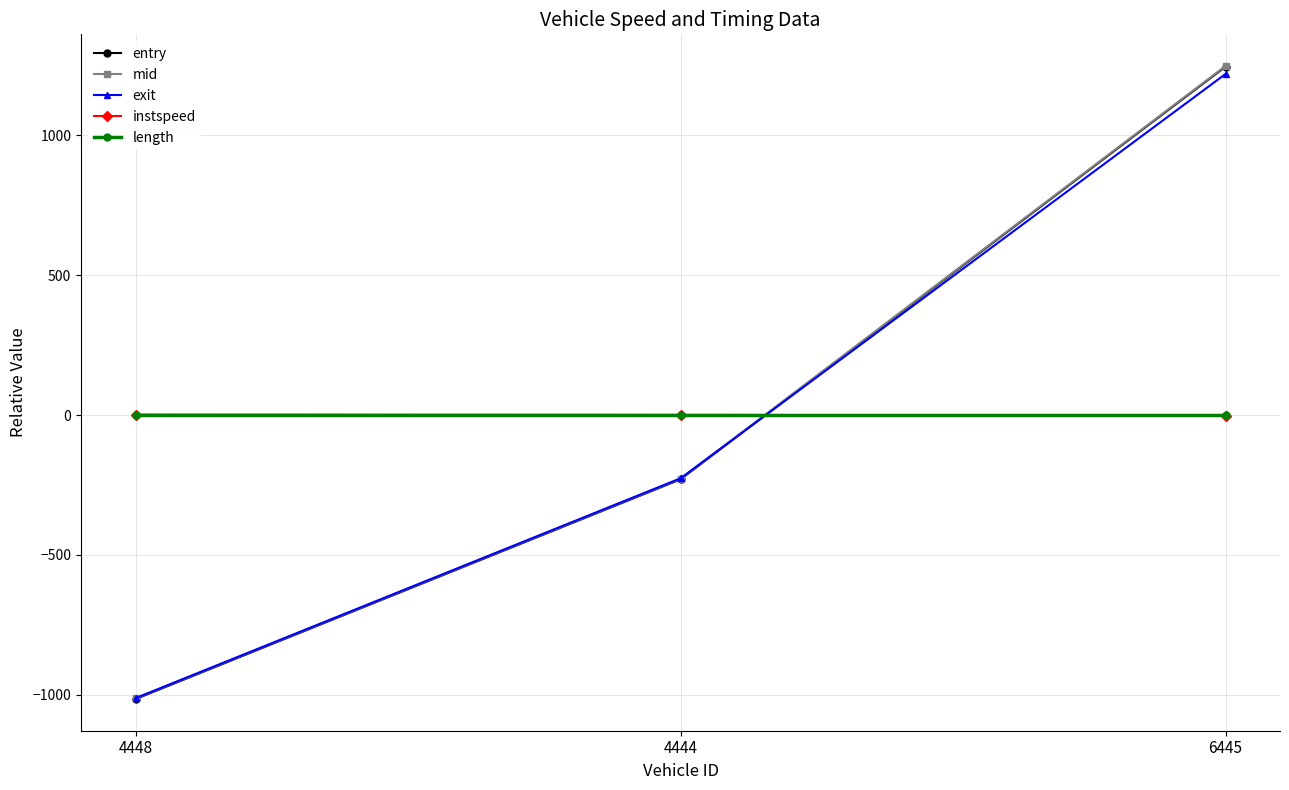

Is this an area chart (filled region under the line)?

No